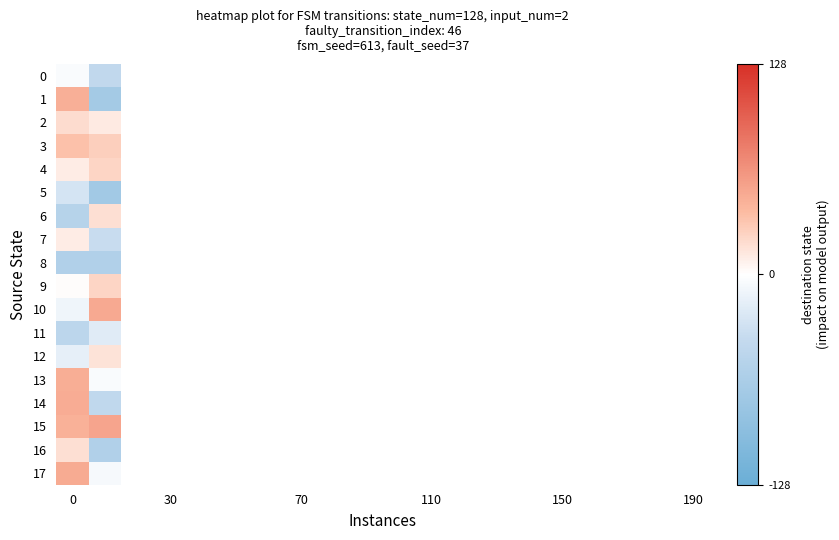

What is the difference between the maximum and minimum values in the 0 series?

39.0